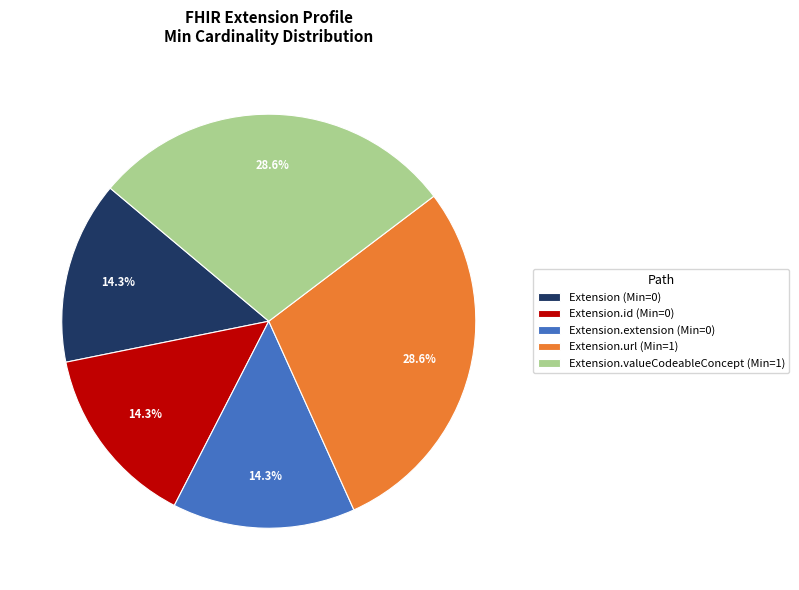

Is there any slice that represents more than half of the pie?

No